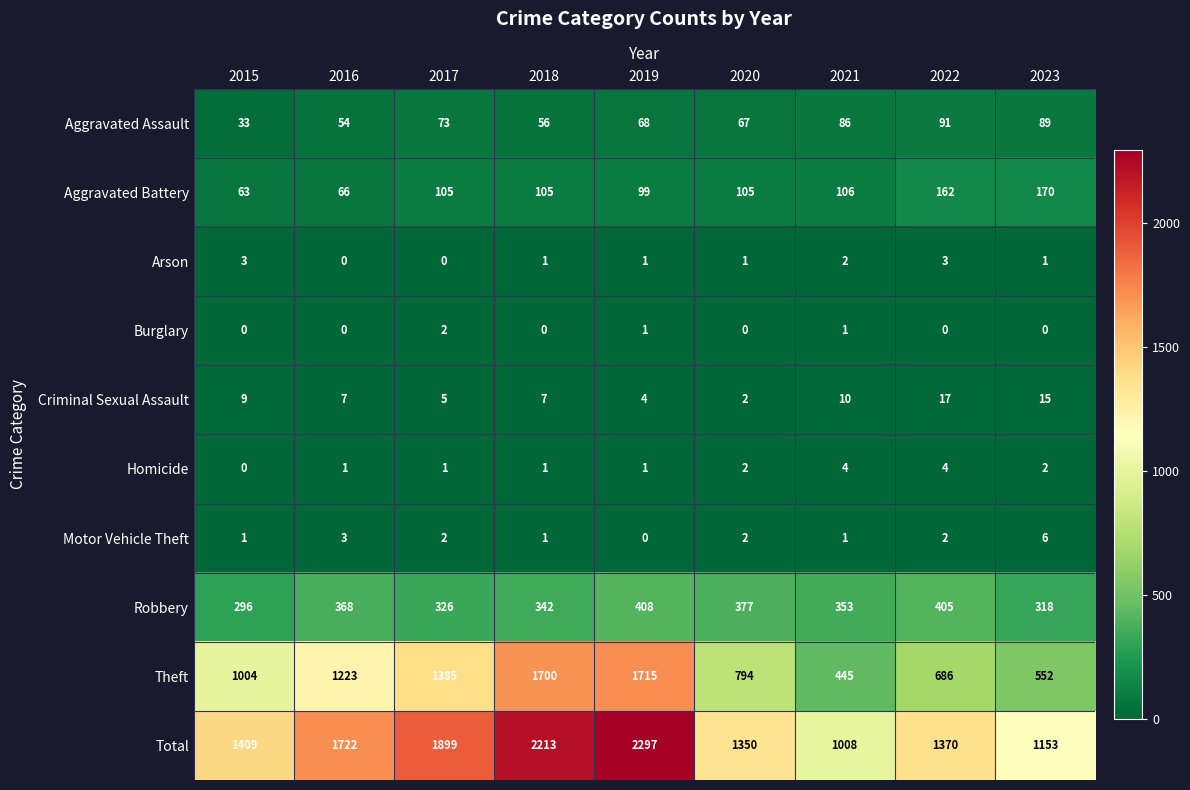

List the series in order of their peak value, lowest first.

Burglary, Arson, Homicide, Motor Vehicle Theft, Criminal Sexual Assault, Aggravated Assault, Aggravated Battery, Robbery, Theft, Total